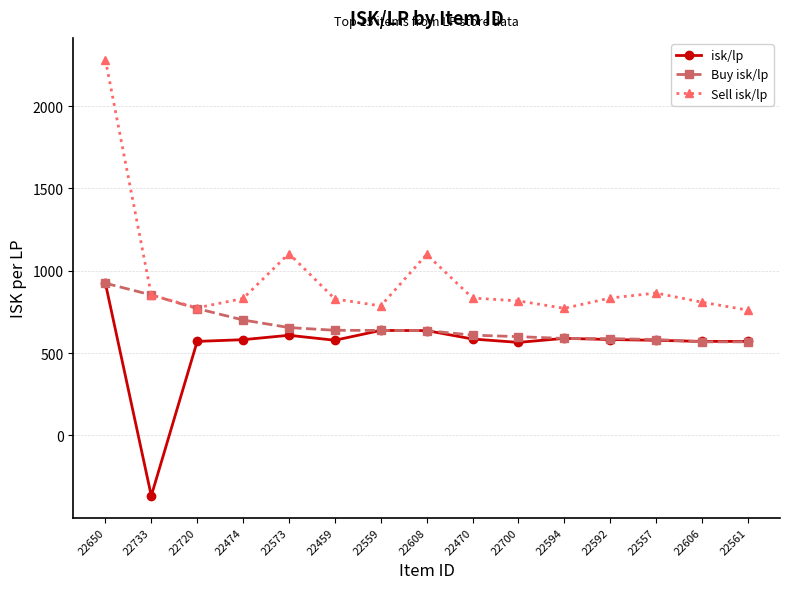

What is the average value of the isk/lp series?

547.6